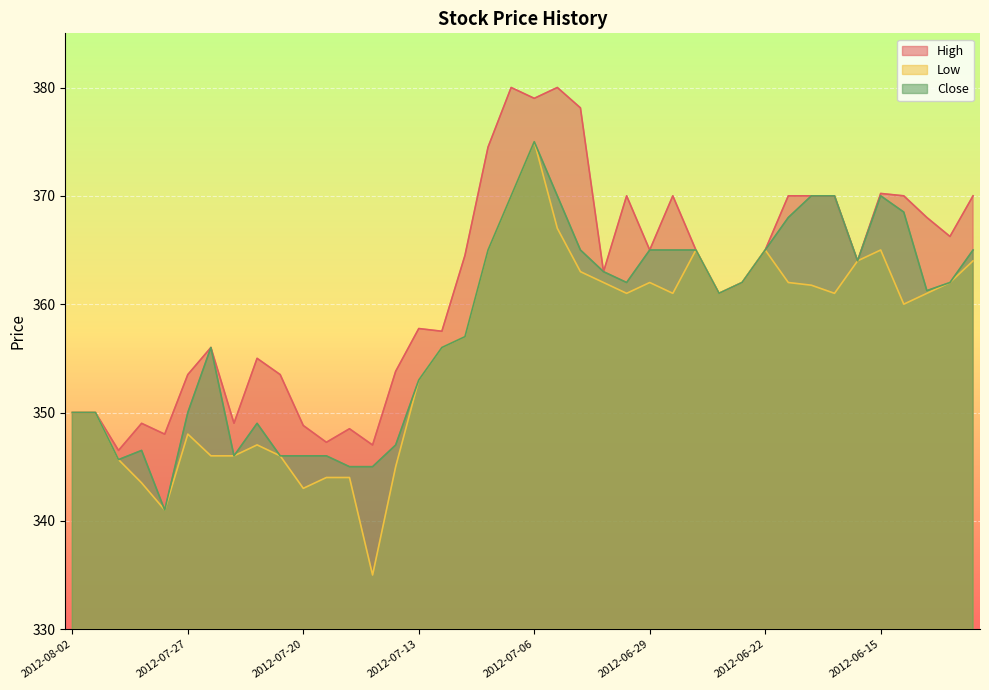

Rank the series by their average value, from highest to lowest.

High, Close, Low